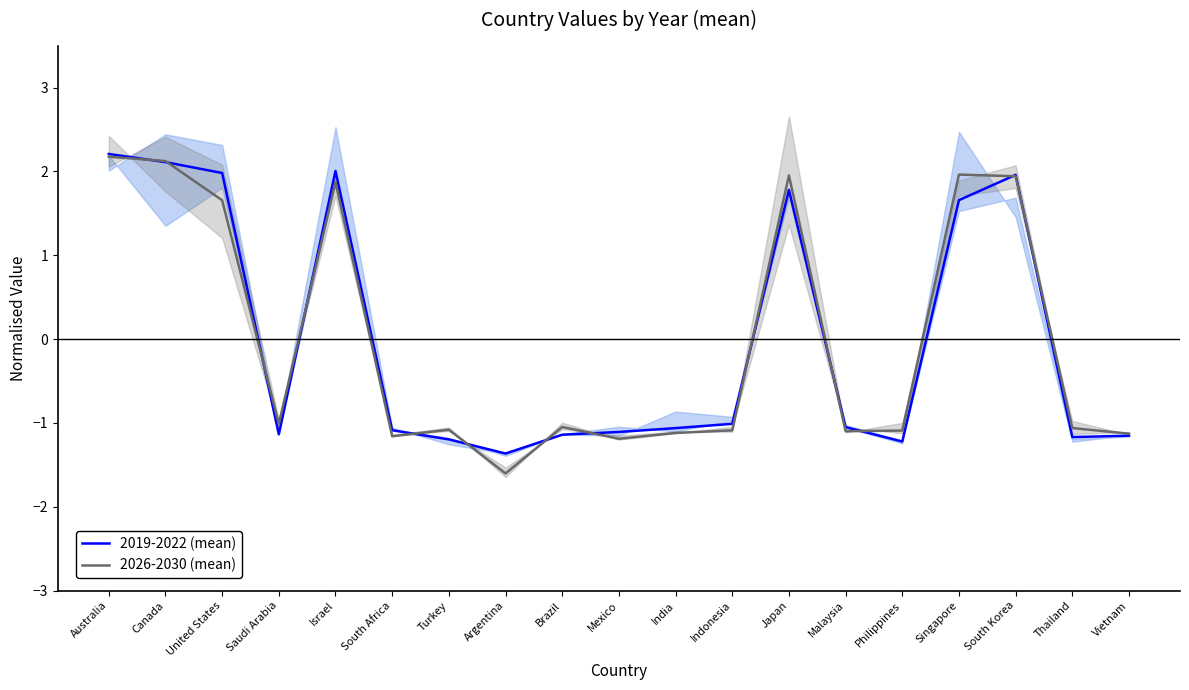

List the labels in order of 2026-2030 (mean) value, smallest first.

Argentina, Mexico, South Africa, Vietnam, India, Malaysia, Philippines, Indonesia, Turkey, Thailand, Brazil, Saudi Arabia, United States, Israel, South Korea, Japan, Singapore, Canada, Australia